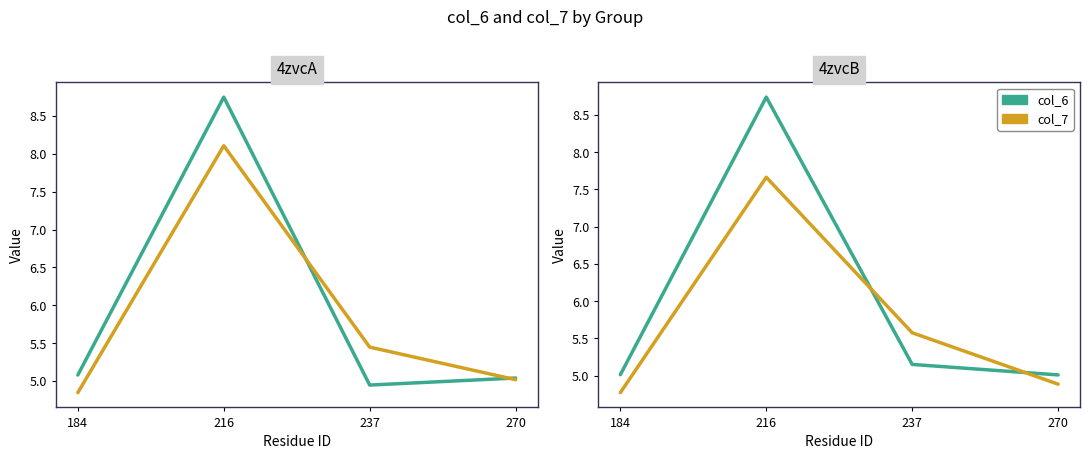

At which label is col_6 closest to 6?

237